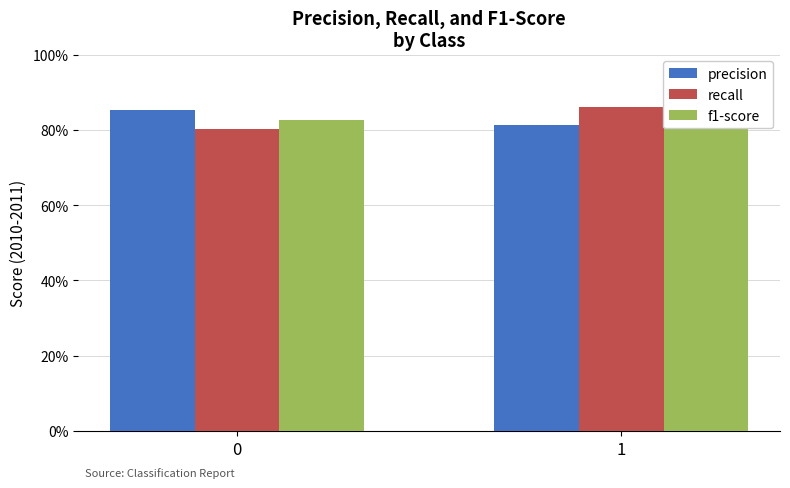

At 1, list the series in order from largest to smallest.

recall, f1-score, precision